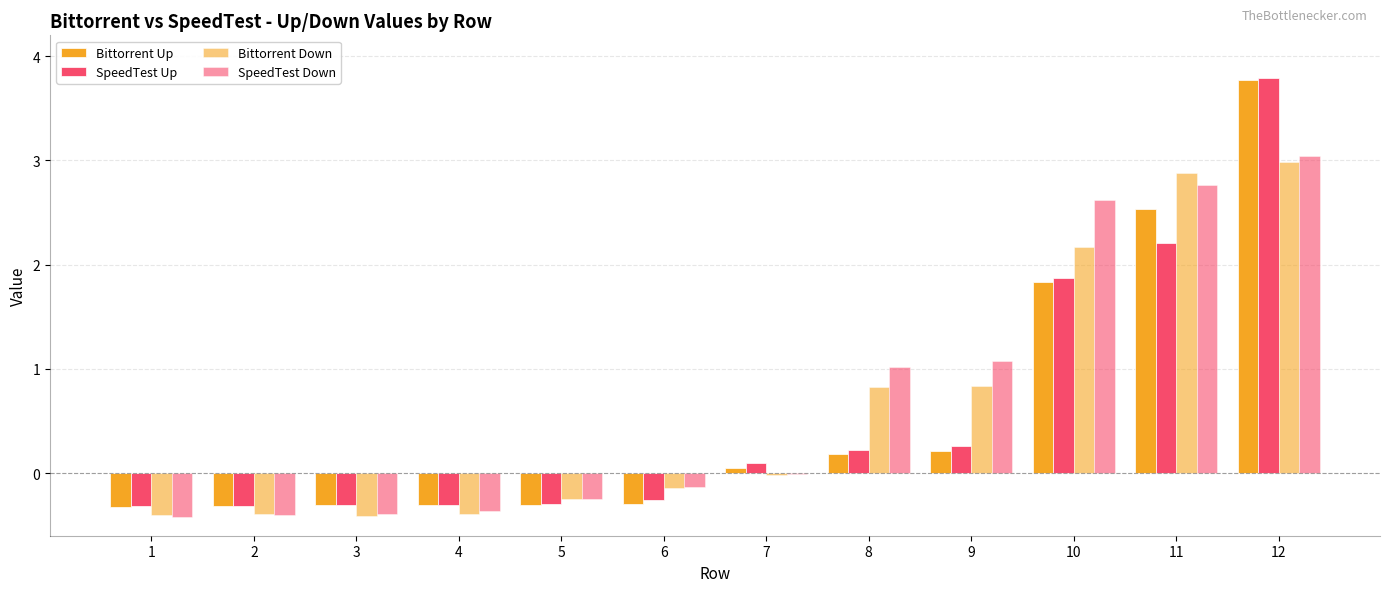

How many positive values does the SpeedTest Up series have?

6